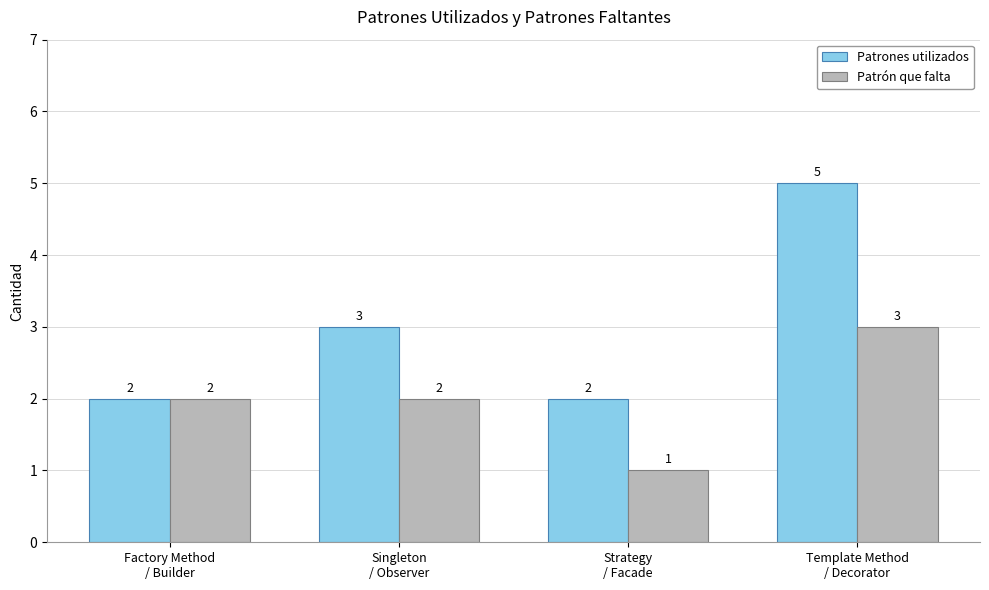

Which series has the largest range (max minus min)?

Patrones utilizados